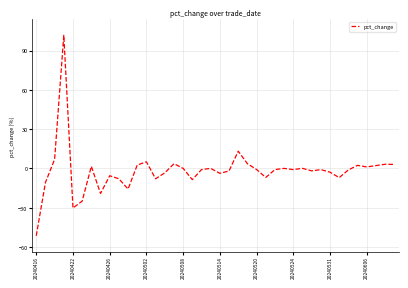

What is the maximum value shown in the chart?

101.6